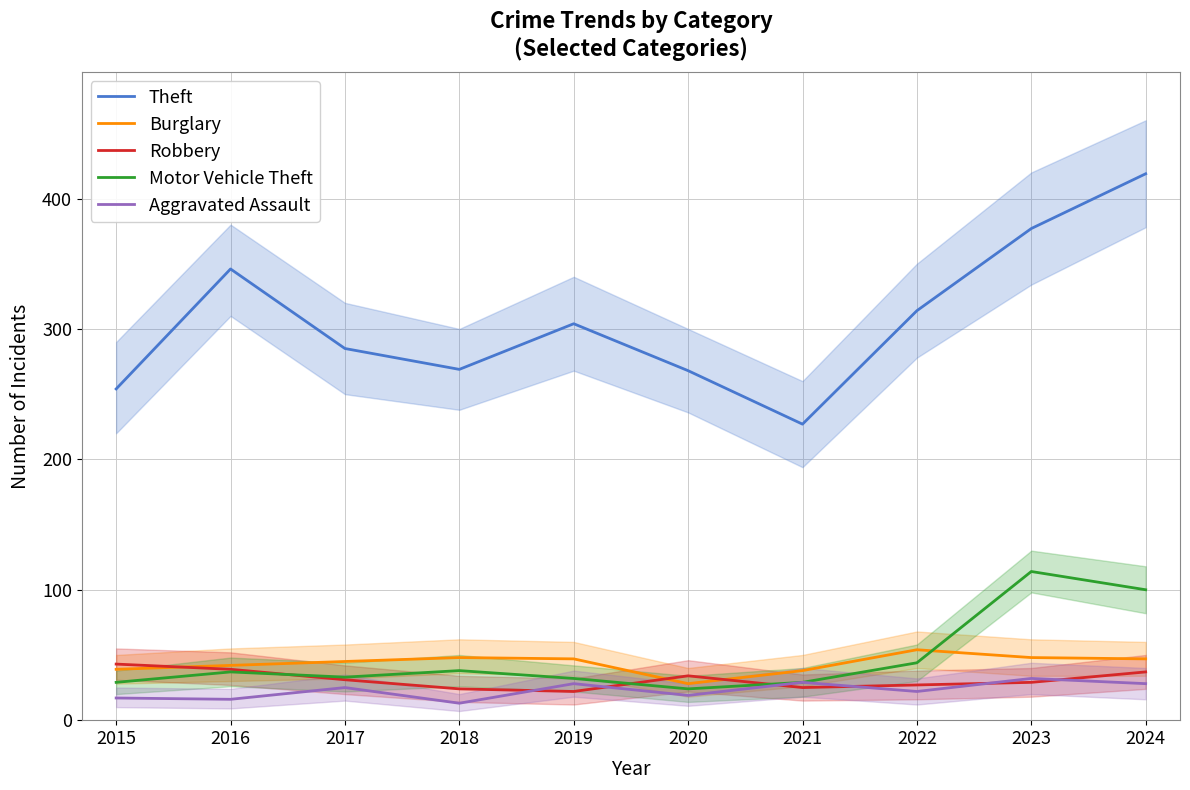

The value of Robbery at 2020 is 34. True or false?

True